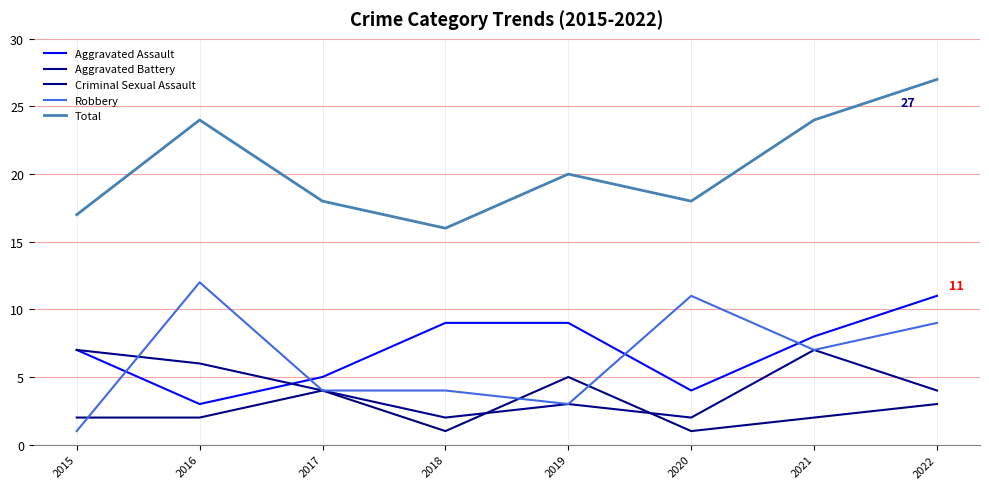

Rank the series at 2021 from highest to lowest value.

Total, Aggravated Assault, Aggravated Battery, Robbery, Criminal Sexual Assault